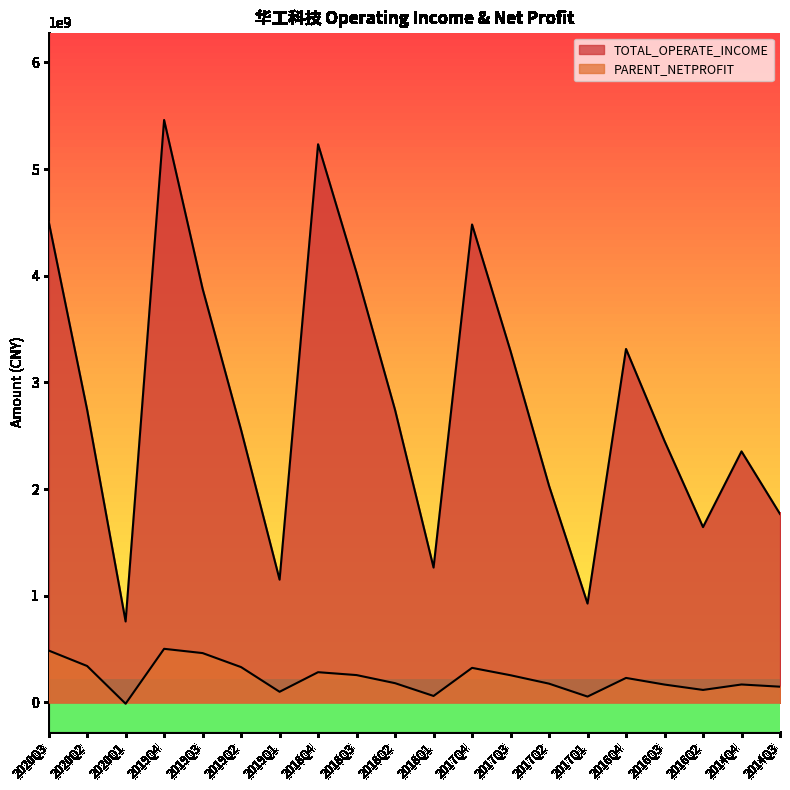

What position from the left is 2019Q2?

6